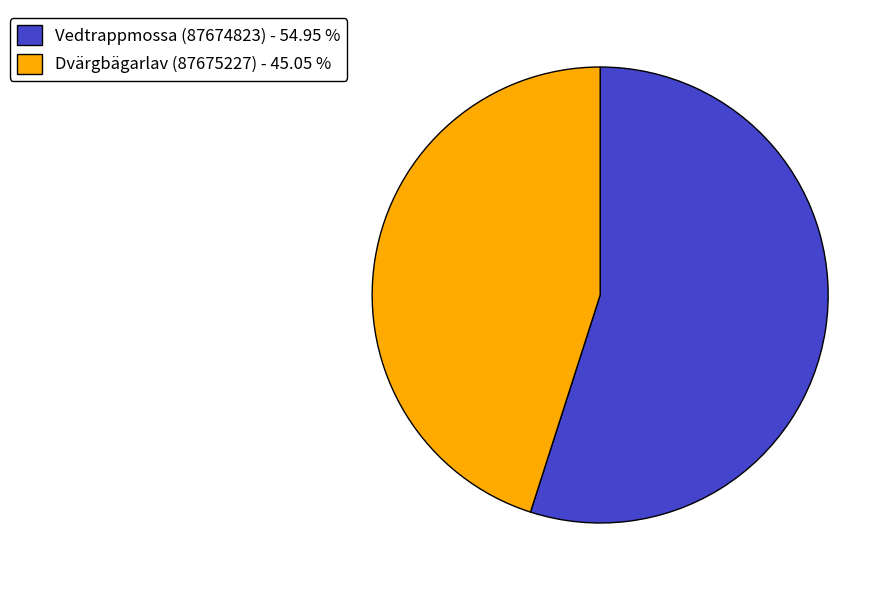

What is the ratio of the value at Vedtrappmossa (87674823) - 54.95 % to the value at Dvärgbägarlav (87675227) - 45.05 %?

1.2